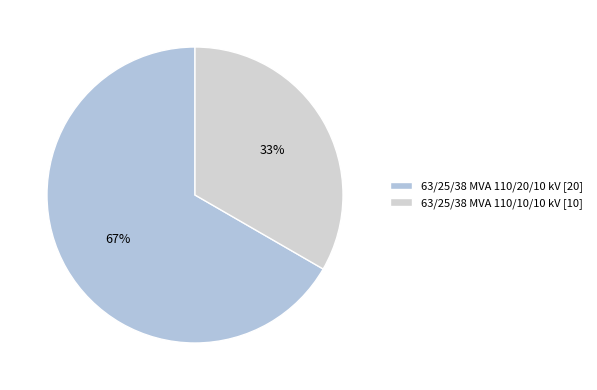

Between 63/25/38 MVA 110/20/10 kV and 63/25/38 MVA 110/10/10 kV, which is larger?

63/25/38 MVA 110/20/10 kV